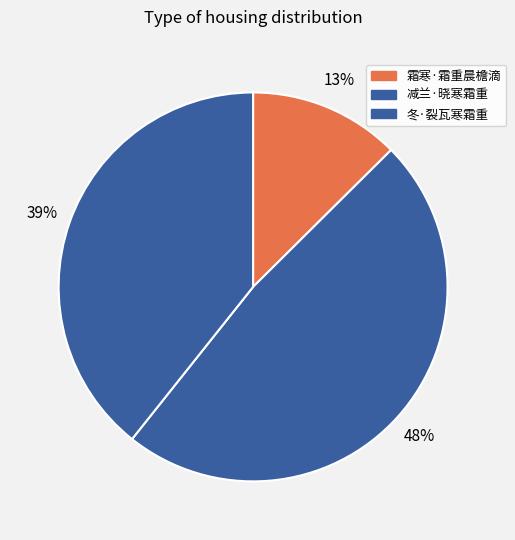

Which category has the biggest portion of the pie?

减兰·晓寒霜重